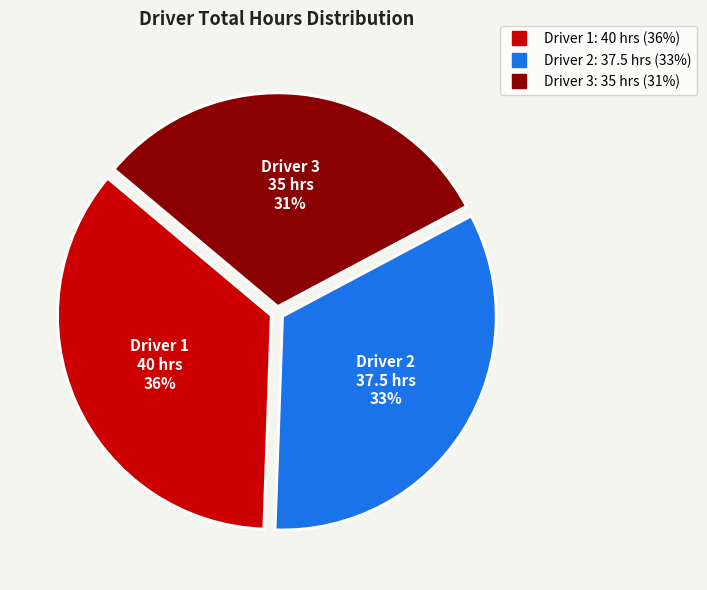

Is there a majority slice in this chart?

No